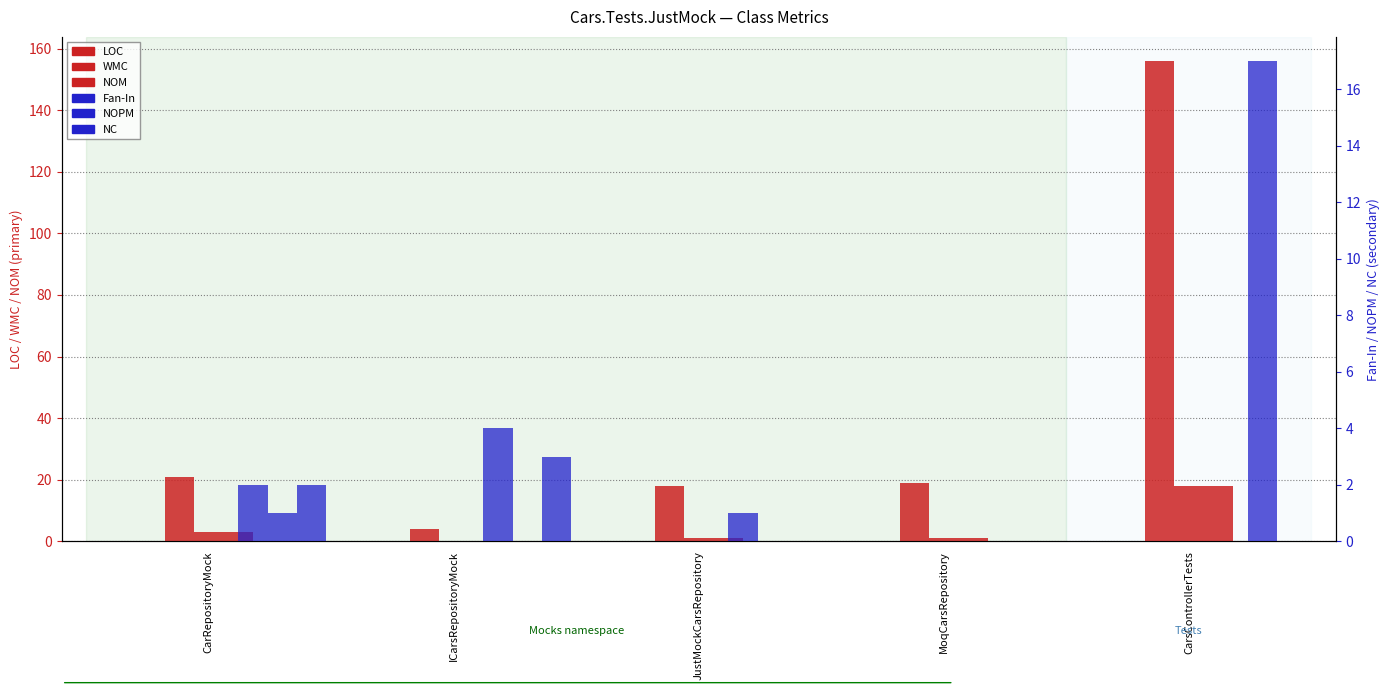

Which series changed the most between MoqCarsRepository and CarsControllerTests?

LOC